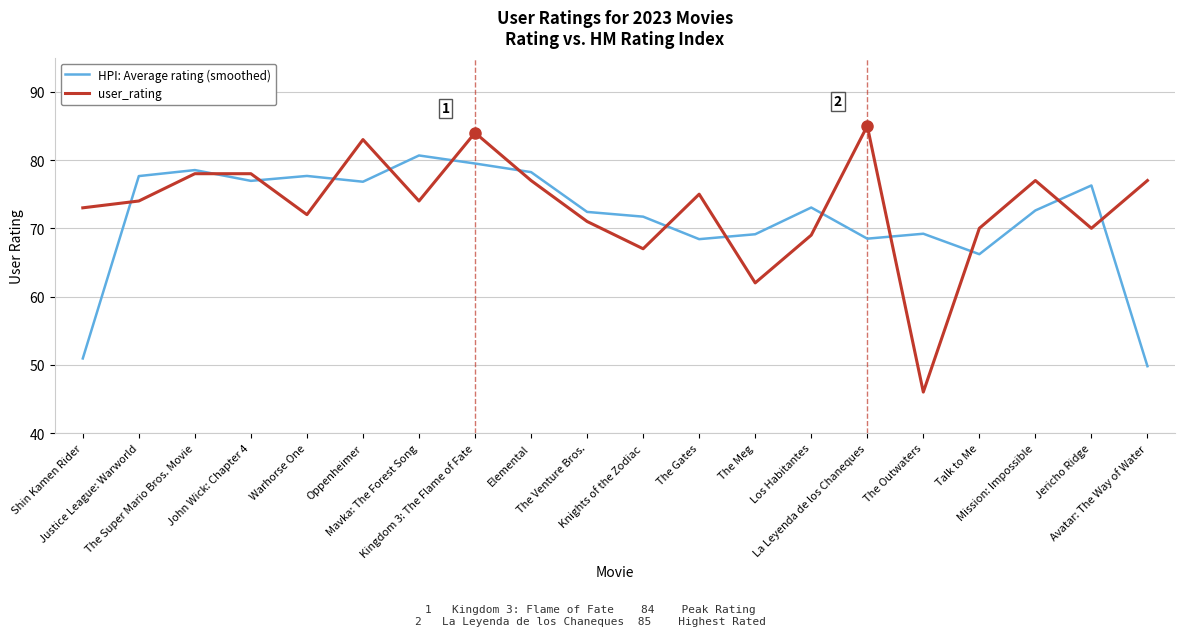

At which category is the sum across all series the highest?

Kingdom 3: The Flame of Fate